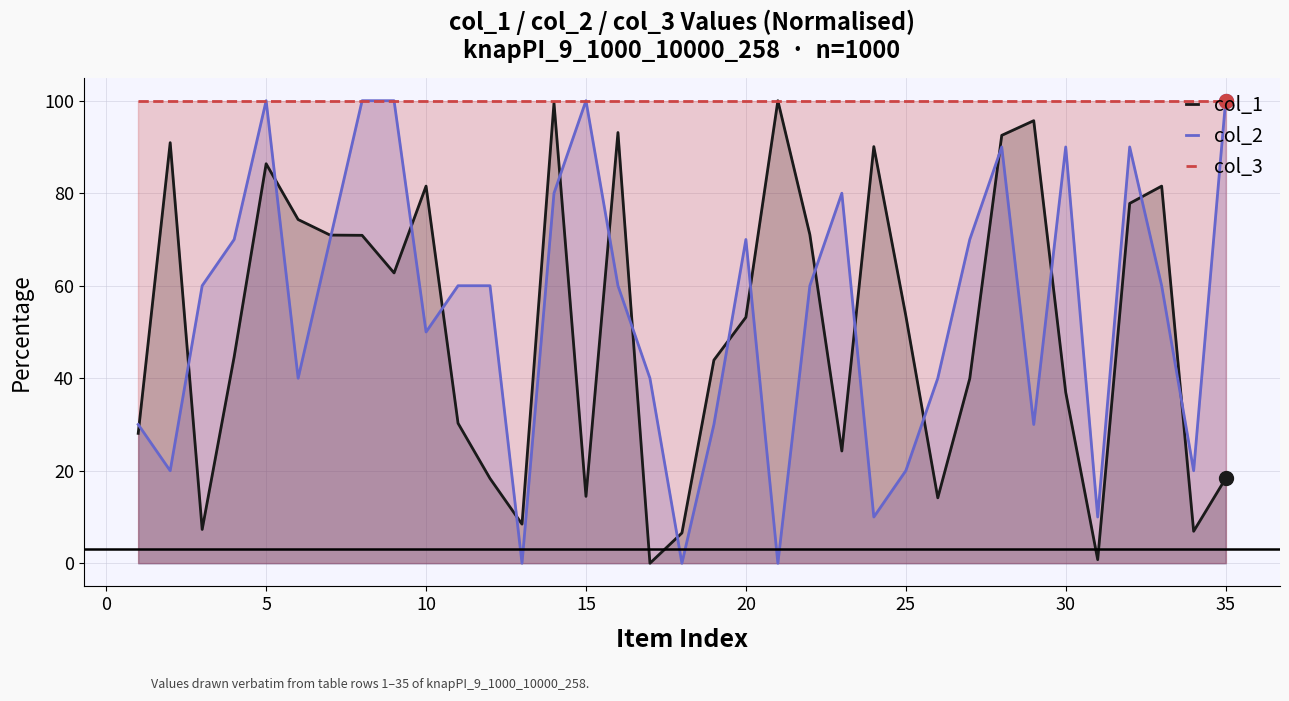

How many times do col_2 and col_1 cross each other?

20